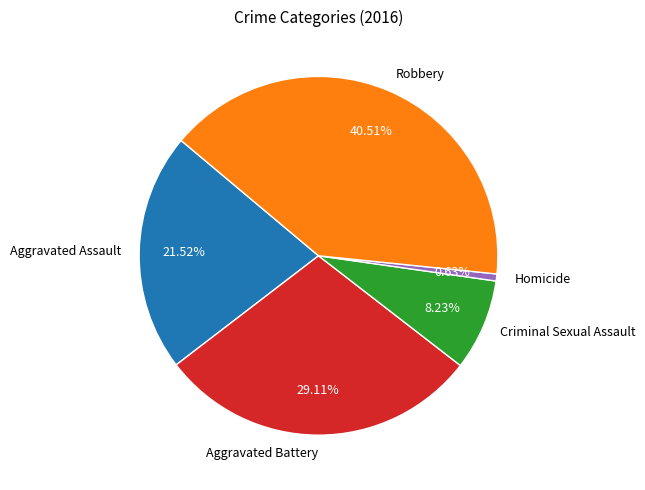

Which category has the biggest portion of the pie?

Robbery